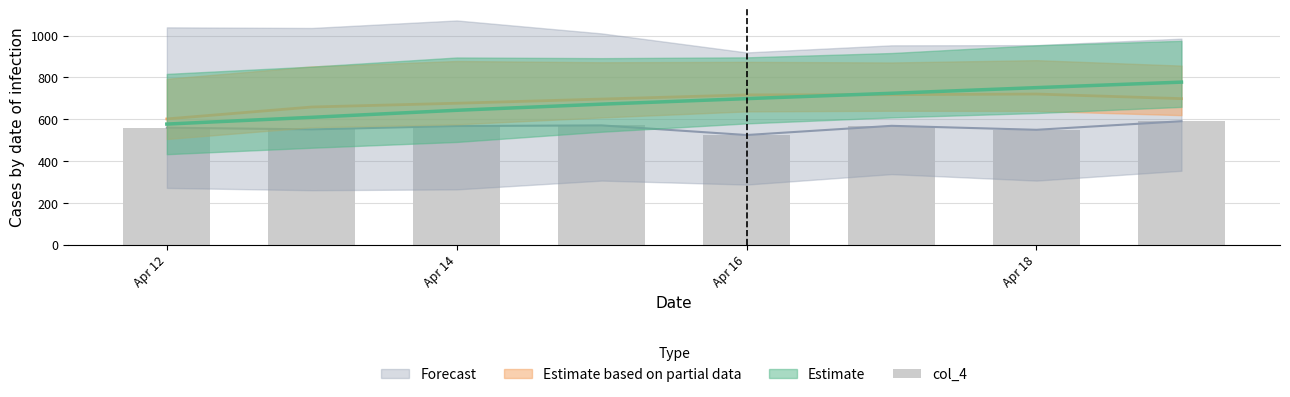

True or false: the data shows 887 at Apr 12.

False